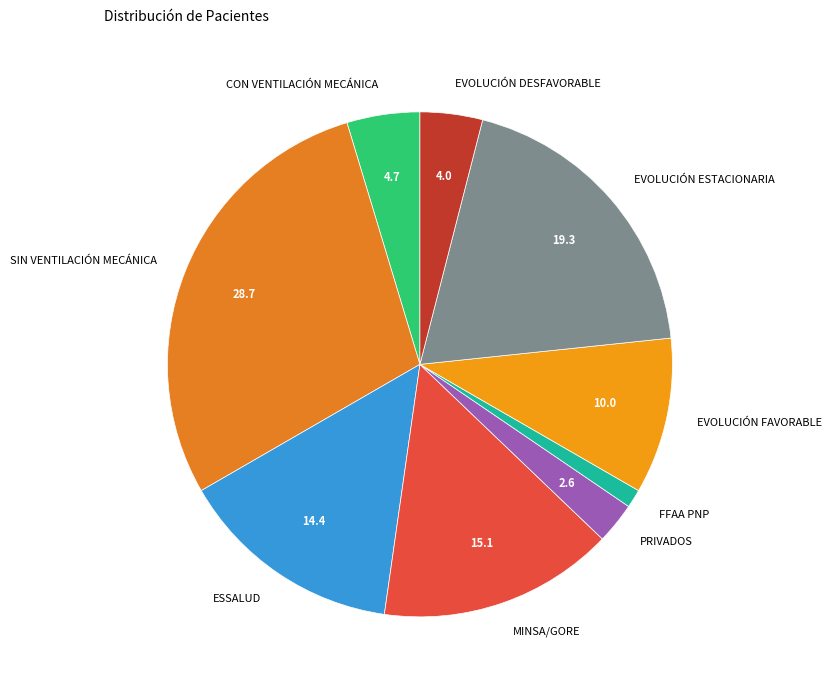

Does SIN VENTILACIÓN MECÁNICA account for over 50% of the chart?

No